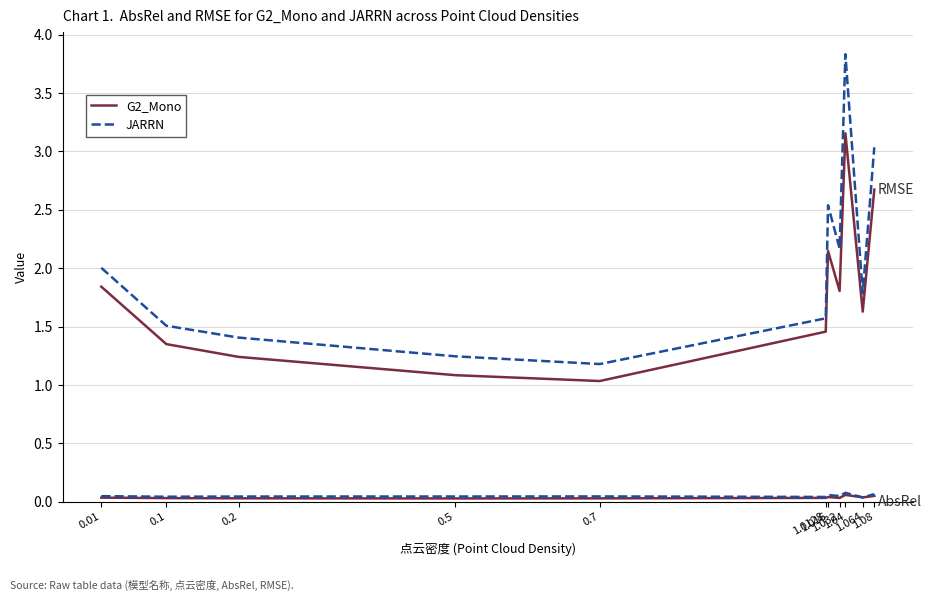

Is this an area chart (filled region under the line)?

No